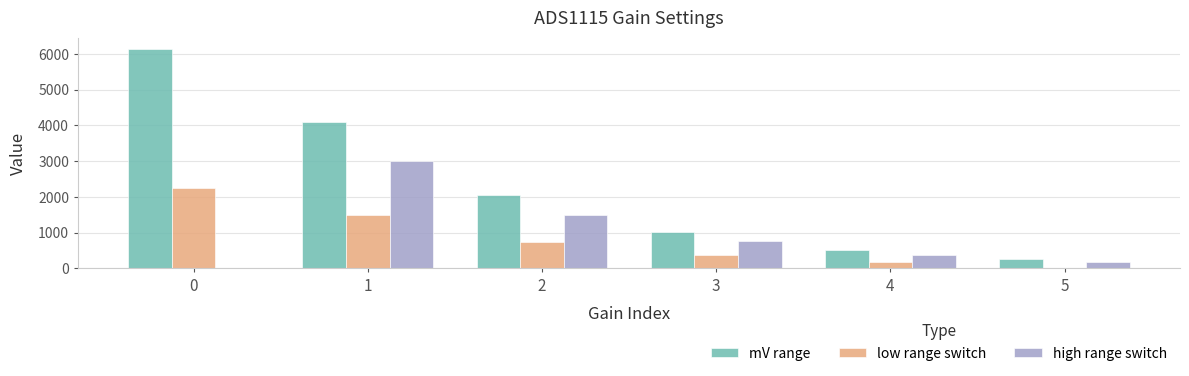

Are the bars horizontal?

No